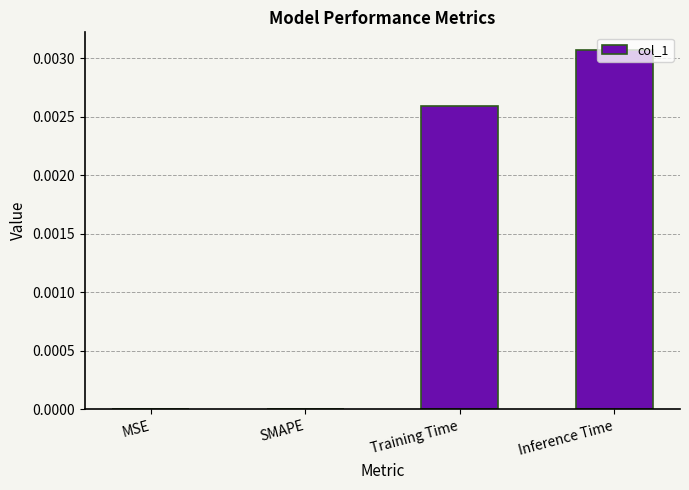

Which has a higher value, MSE or Training Time?

Training Time